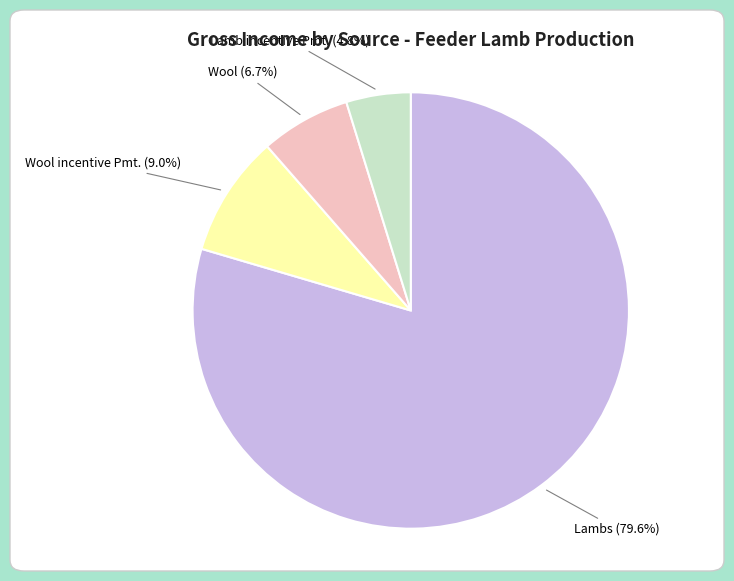

Combined, do Wool and Lambs account for over 50%?

Yes